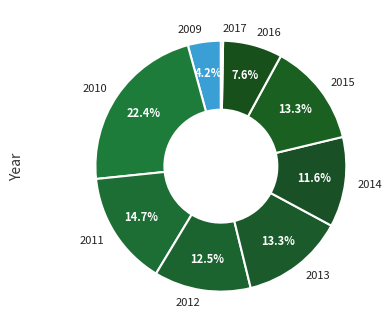

To the nearest percent, what is the combined percentage of 2012 and 2009?

17%